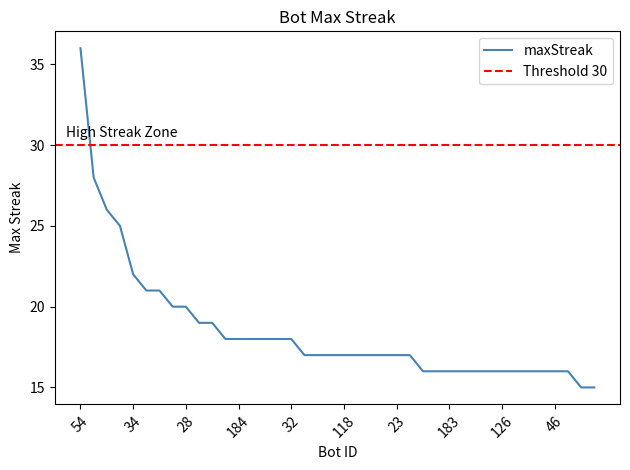

Reading right to left, extract all data points from this chart.

210=15	222=15	0=16	46=16	48=16	62=16	125=16	126=16	141=16	148=16	154=16	183=16	190=16	215=16	7=17	23=17	25=17	30=17	80=17	118=17	158=17	169=17	187=17	32=18	52=18	70=18	174=18	184=18	188=18	59=19	142=19	28=20	103=20	195=21	219=21	34=22	26=25	119=26	1=28	54=36